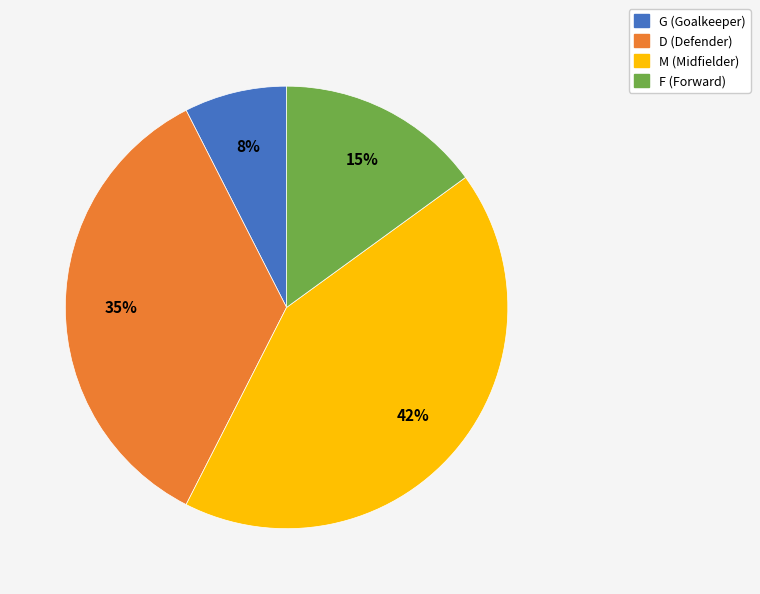

Count the number of slices in the pie.

4